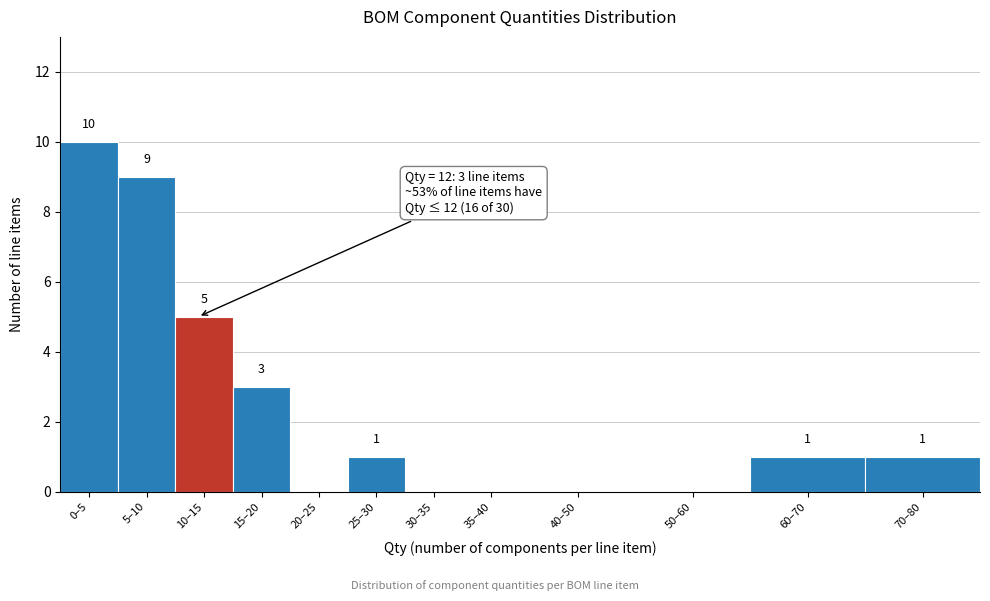

Reading left to right, list all the values displayed in this chart.

0–5=10	5–10=9	10–15=5	15–20=3	20–25=0	25–30=1	30–35=0	35–40=0	40–50=0	50–60=0	60–70=1	70–80=1